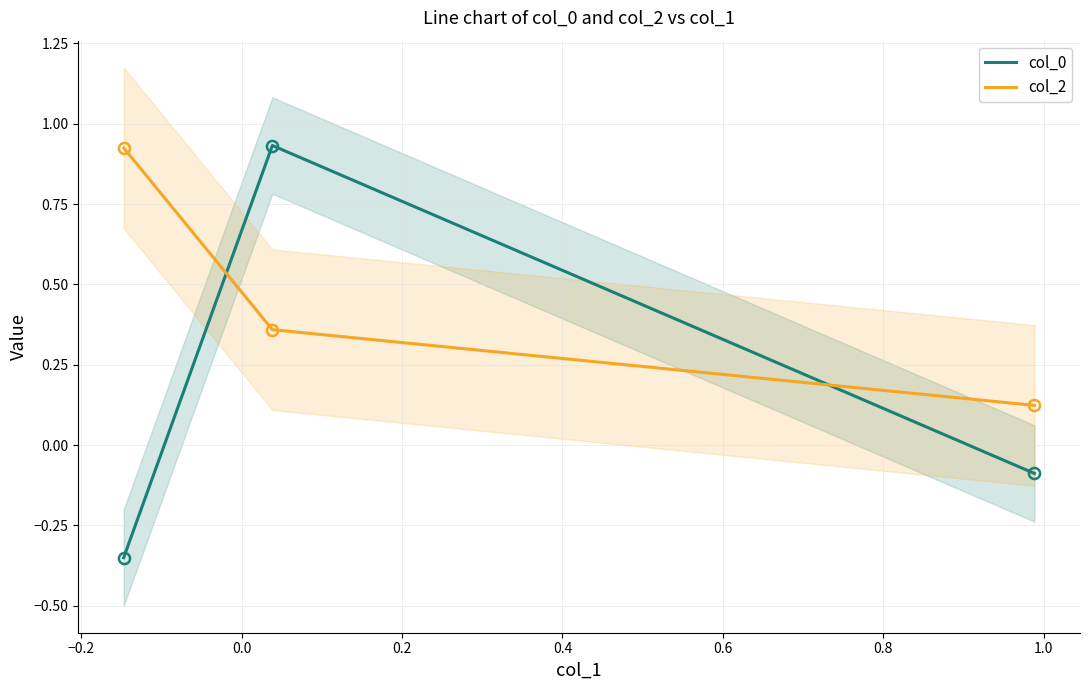

Is this an area chart (filled region under the line)?

No